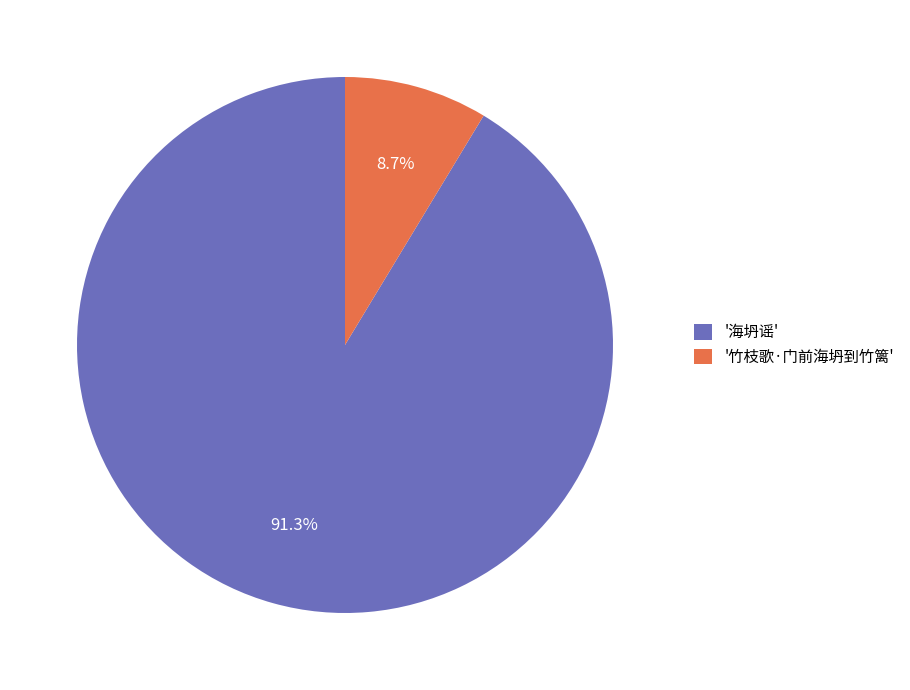

Between '海坍谣' and '竹枝歌·门前海坍到竹篱', which is larger?

'海坍谣'